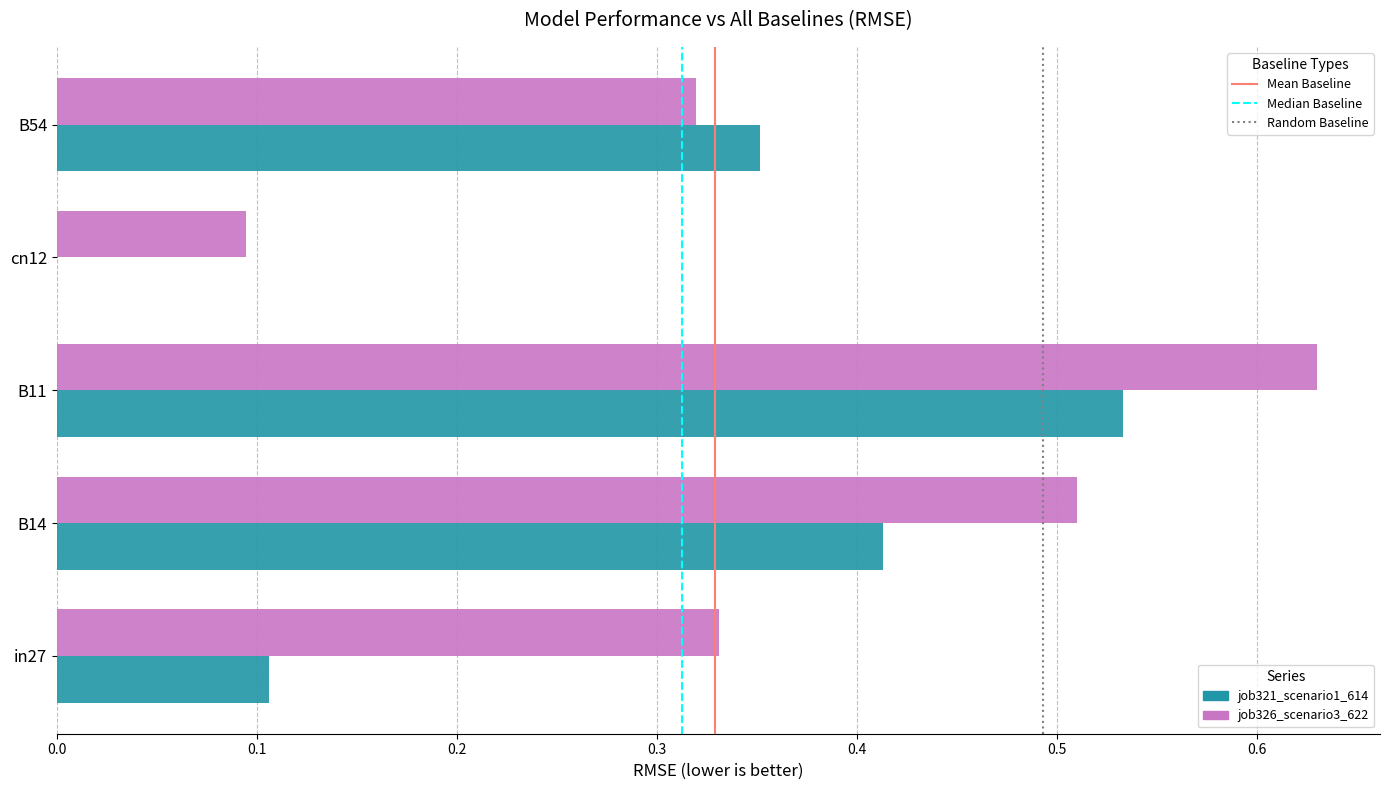

Which series has the largest total across all categories?

job326_scenario3_622